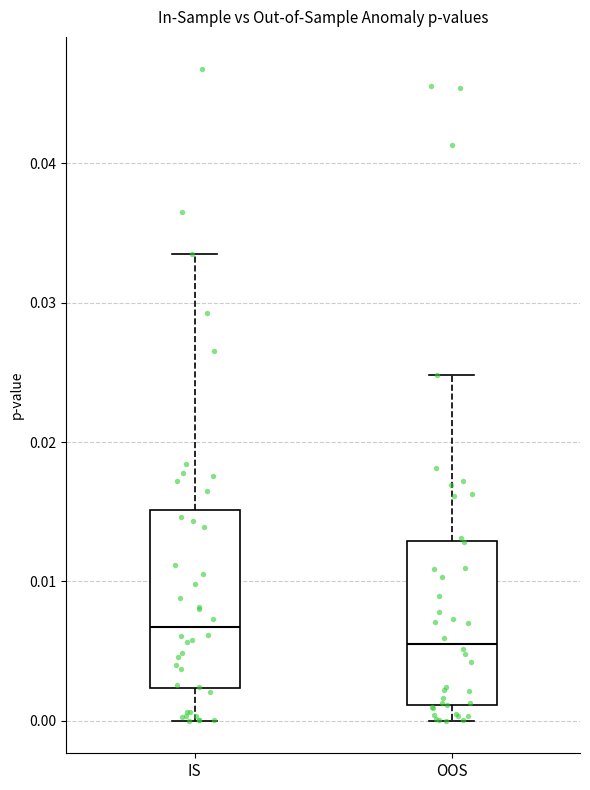

Which box's median line is the lowest?

OOS